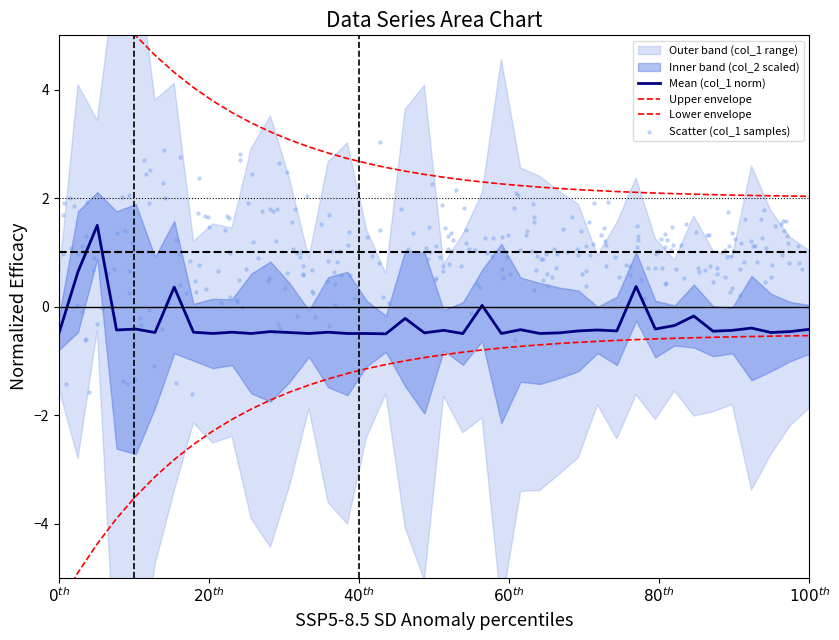

What is the lowest value of the Mean (col_1 norm) series?

-0.5